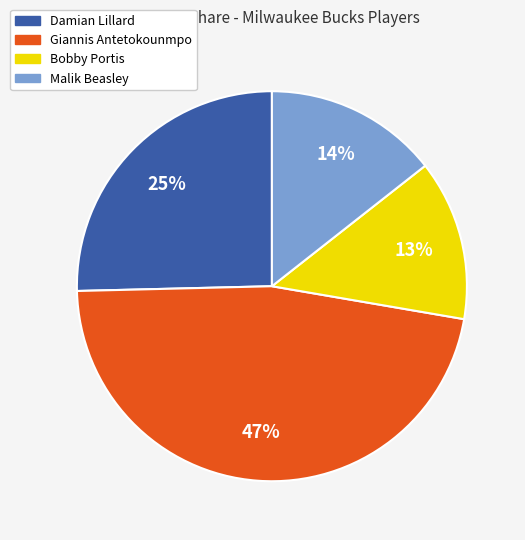

Is there a majority slice in this chart?

No